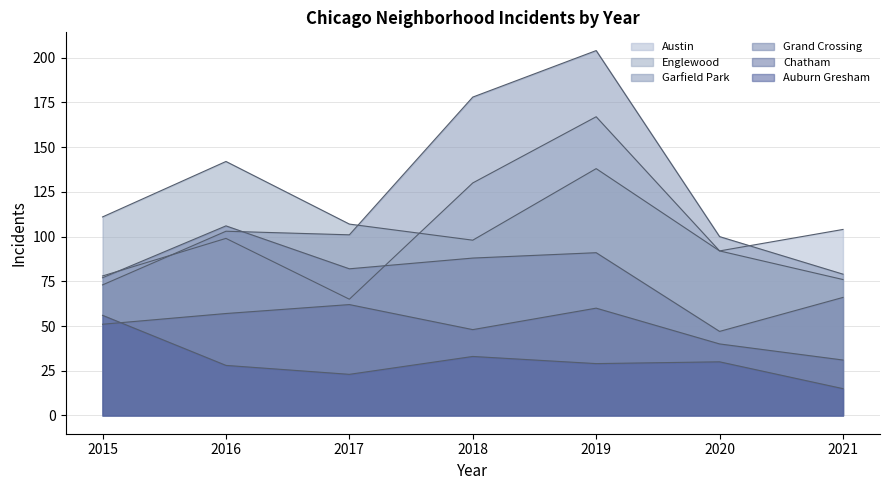

At which label does Austin reach its peak?

2019